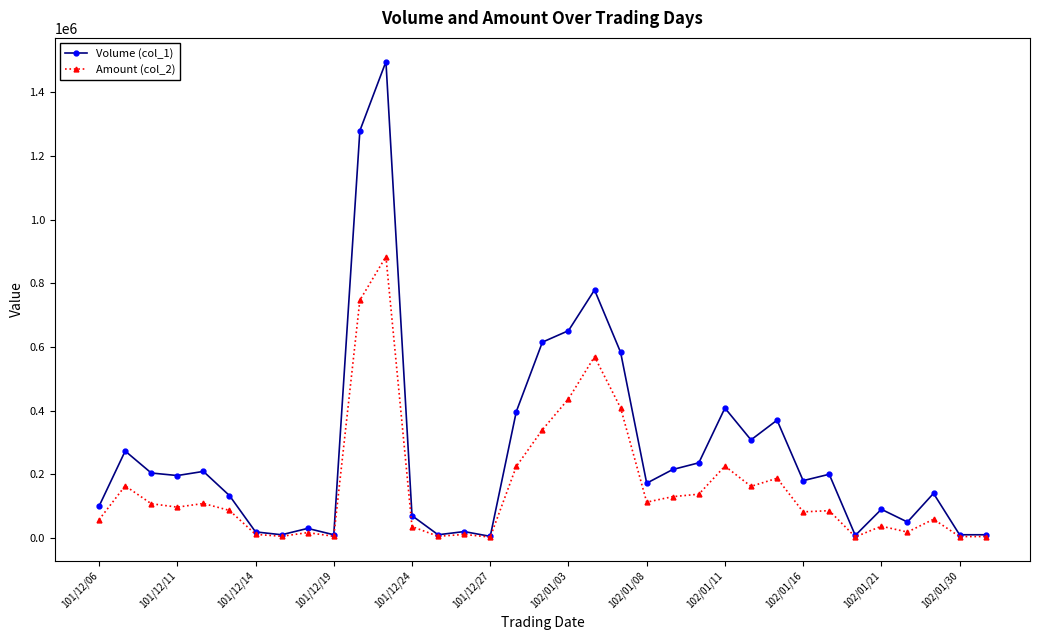

Which series has the largest range (max minus min)?

Volume (col_1)